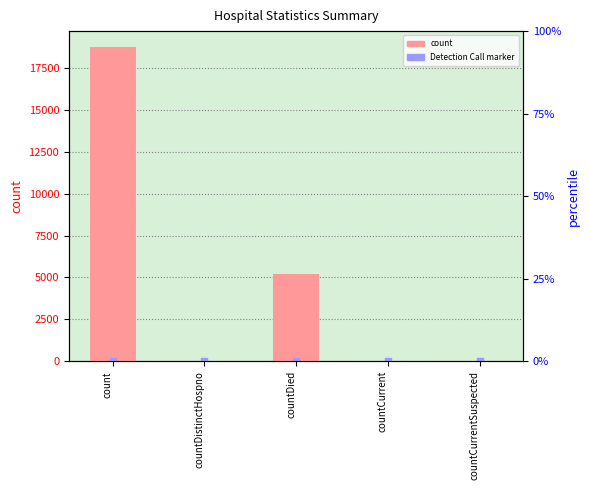

What is the change in value from countDied to countCurrent?

-5143